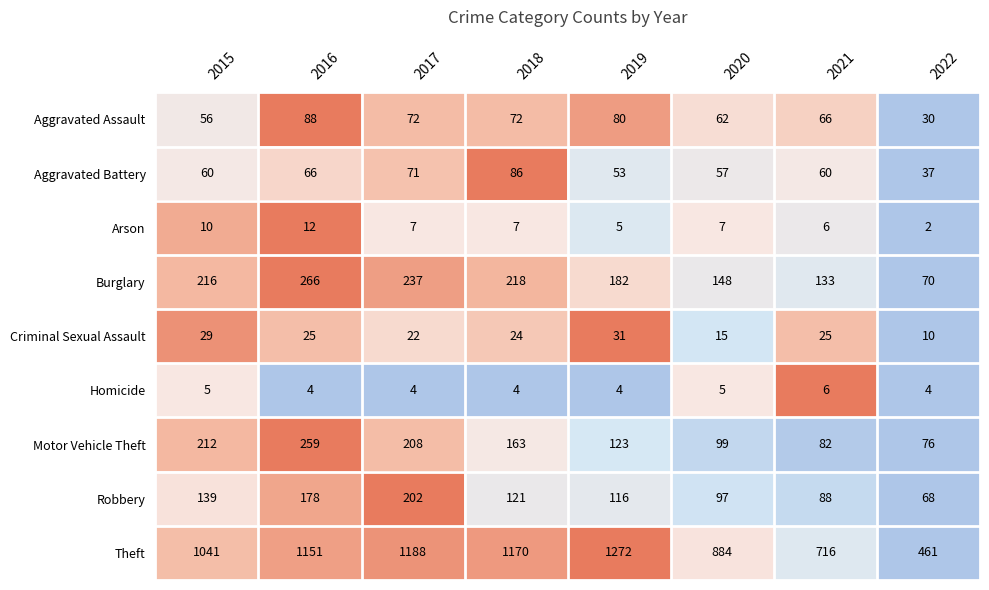

What is the sum of the Aggravated Battery values at 2019 and 2015?

113